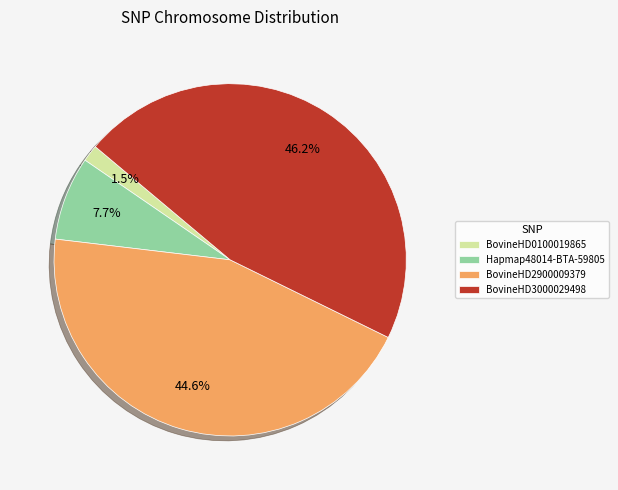

Does BovineHD0100019865 account for over 50% of the chart?

No